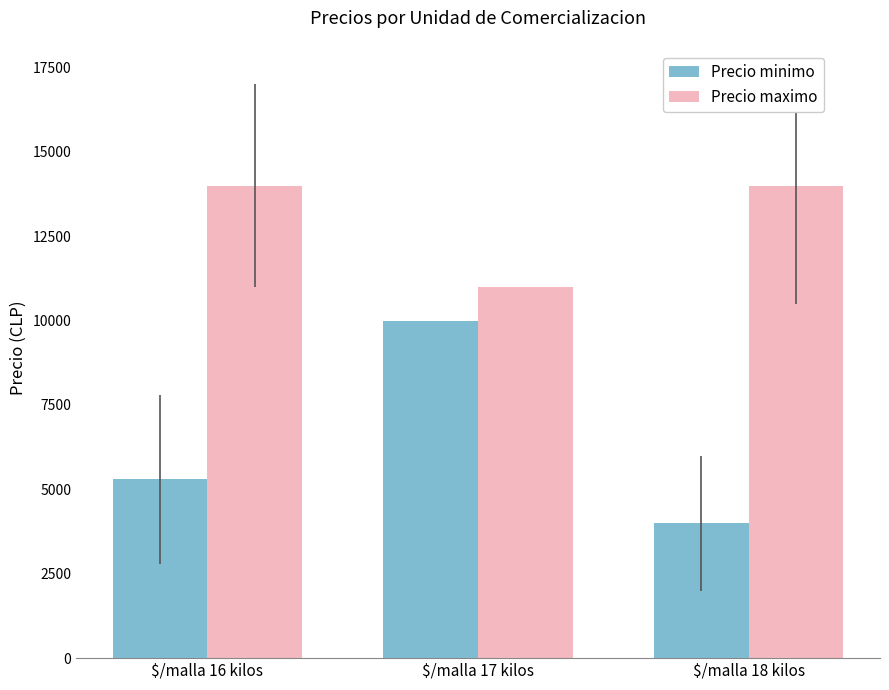

What is the difference between the second highest and minimum values in the Precio minimo series?

1300